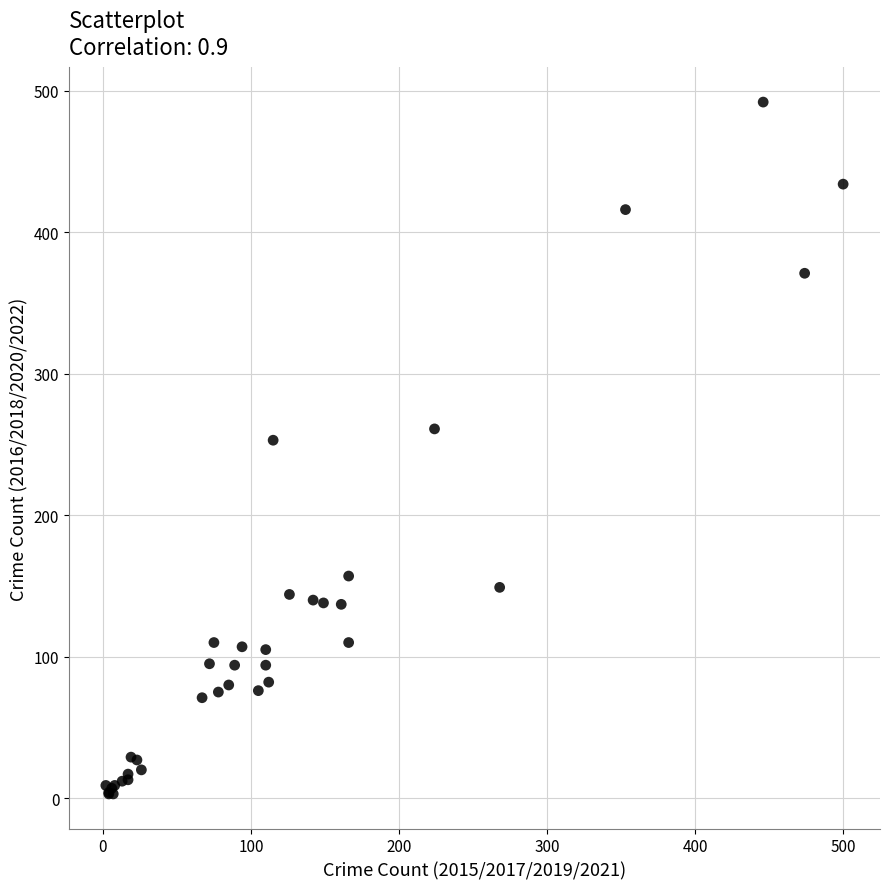

What Y value in the scatter plot is closest to 247?

253